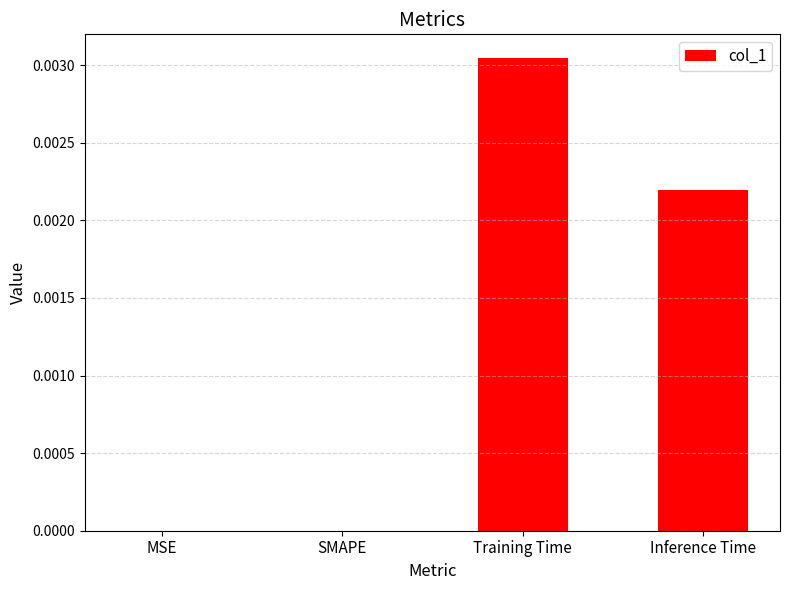

Between Training Time and Inference Time, which is larger?

Training Time